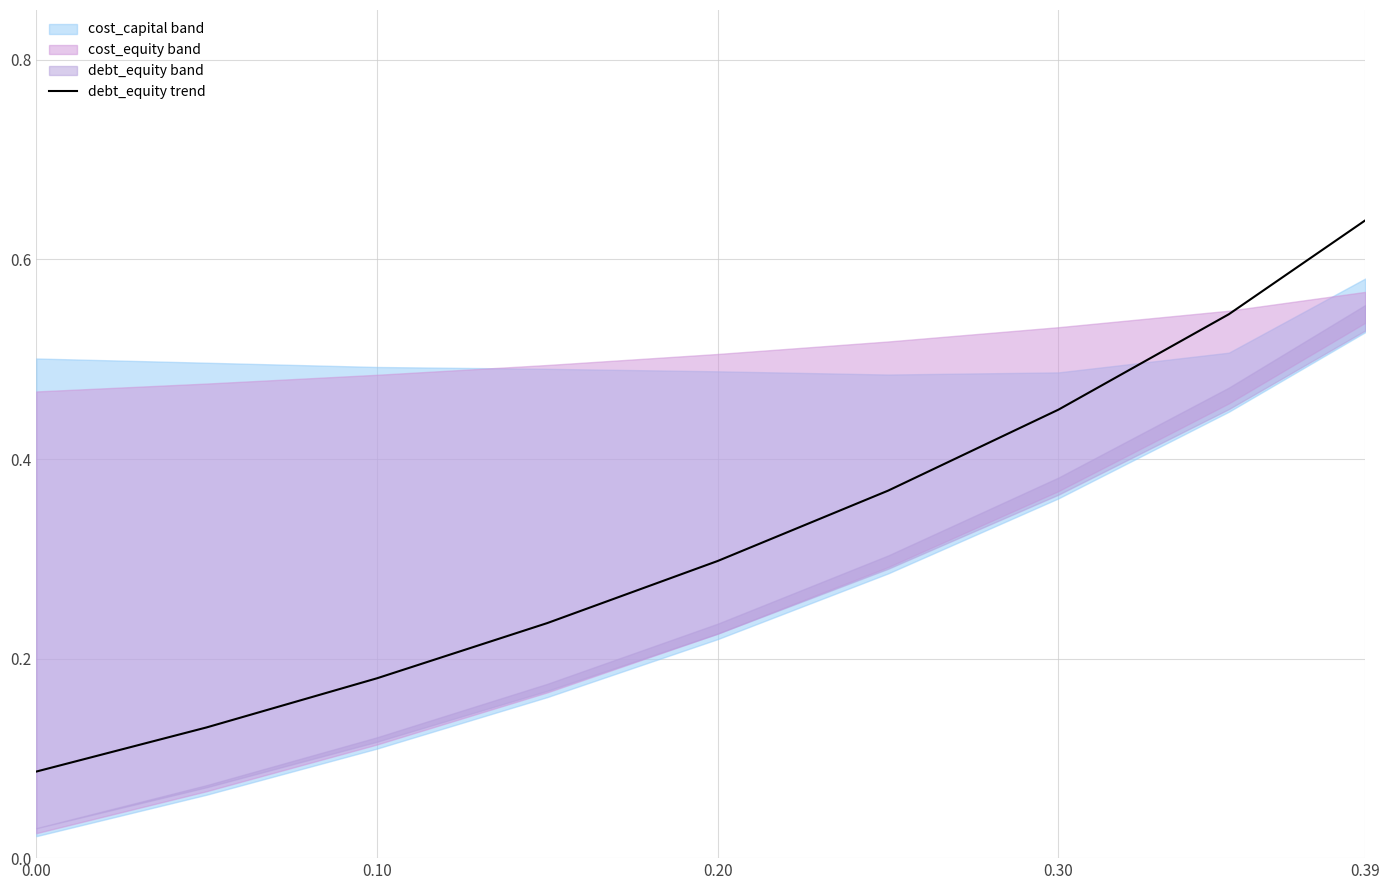

Between 0.39 and 0.20, which is larger?

0.39